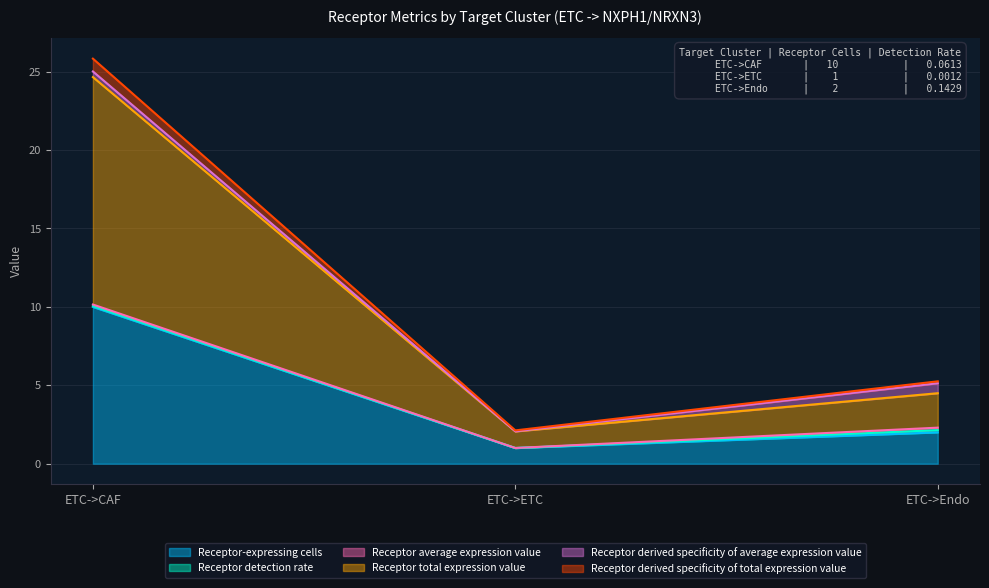

What is the maximum value for Receptor-expressing cells?

10.0